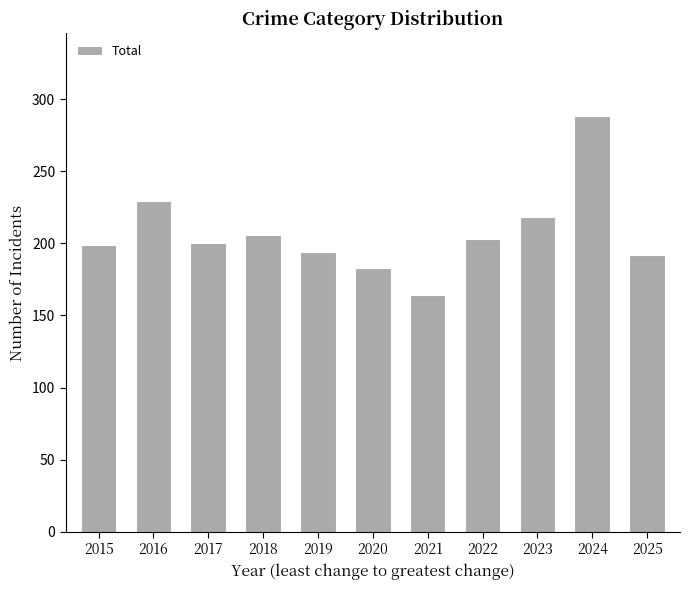

Are the bars horizontal?

No